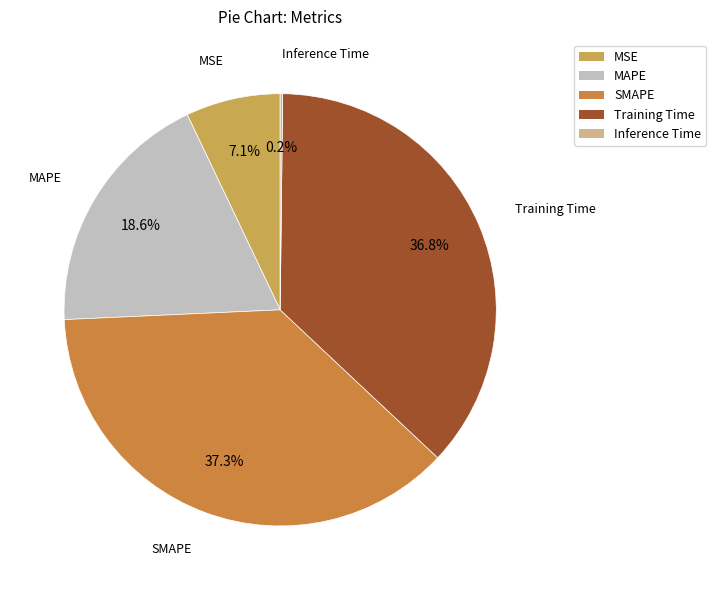

Does Training Time account for over 50% of the chart?

No